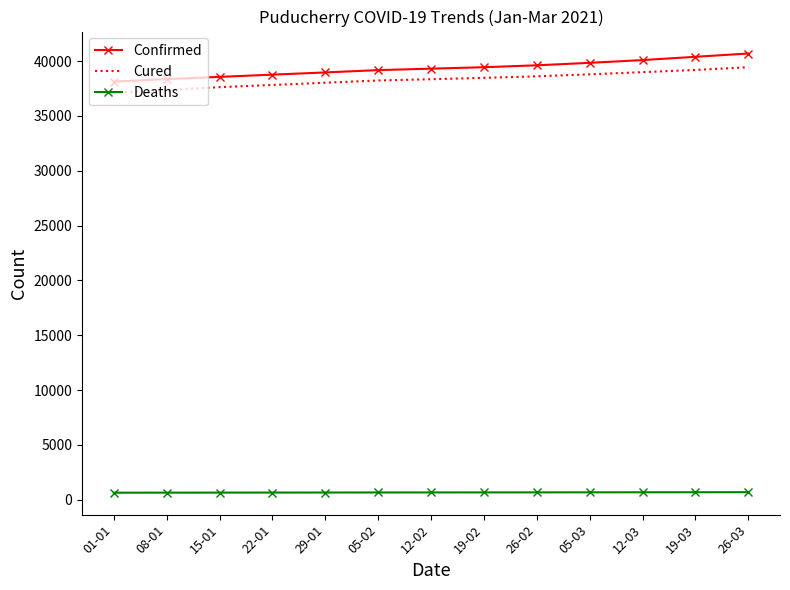

How many categories are shown in the chart?

13